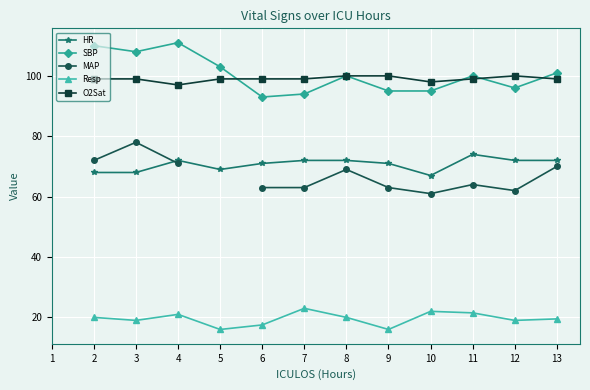

True or false: O2Sat has more than 1 interior local peaks.

False